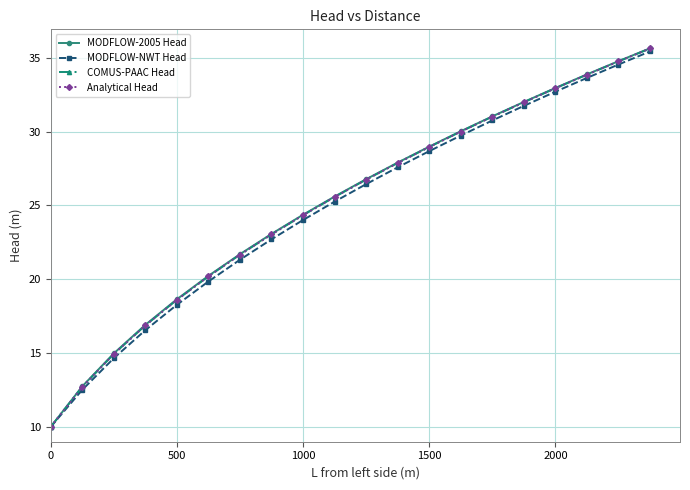

What is the value of the MODFLOW-NWT Head point at the 13th from the left?

28.7